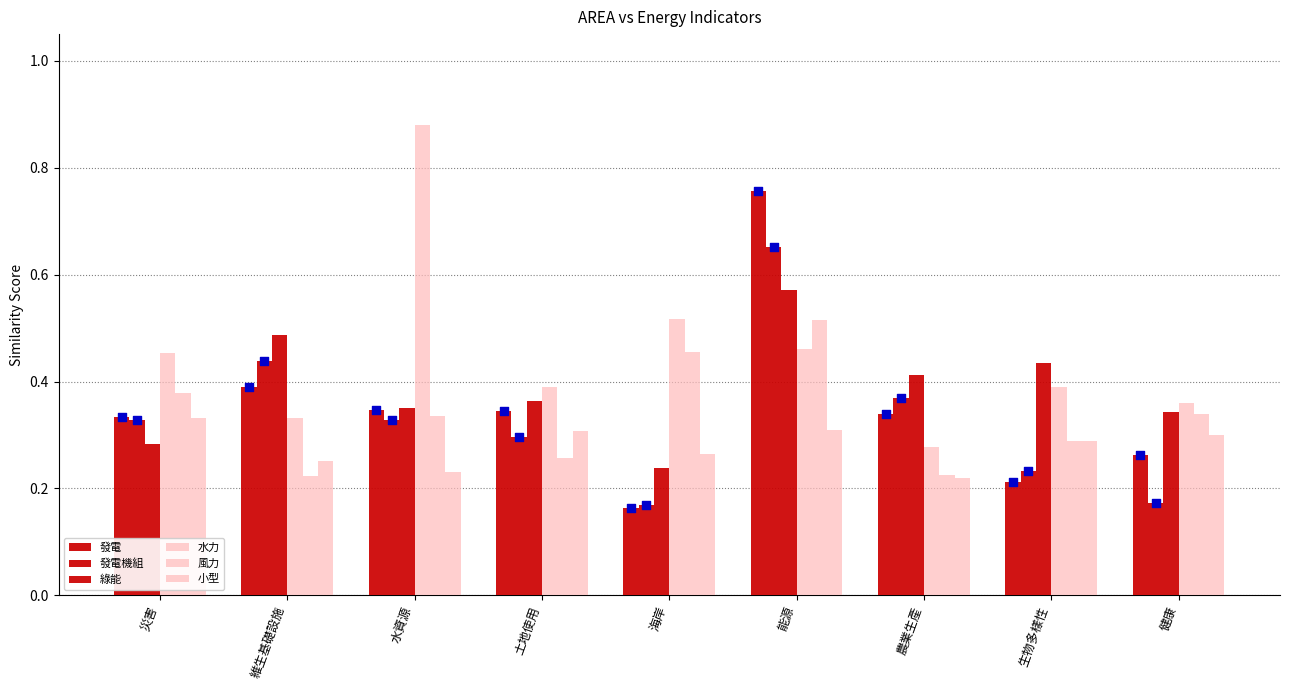

Which series has the widest spread of Y values?

水力